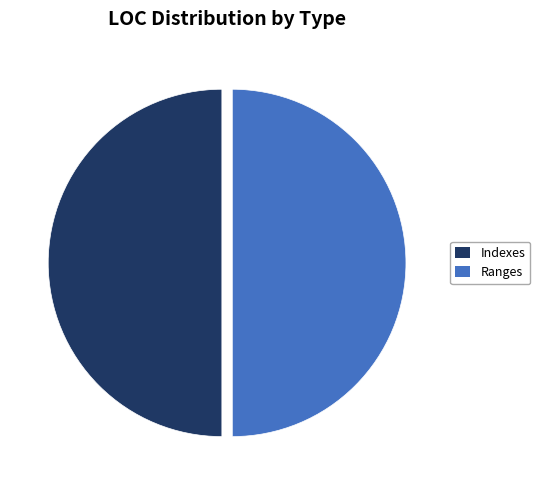

Approximately how many times larger is the value at Indexes compared to Ranges?

1.0